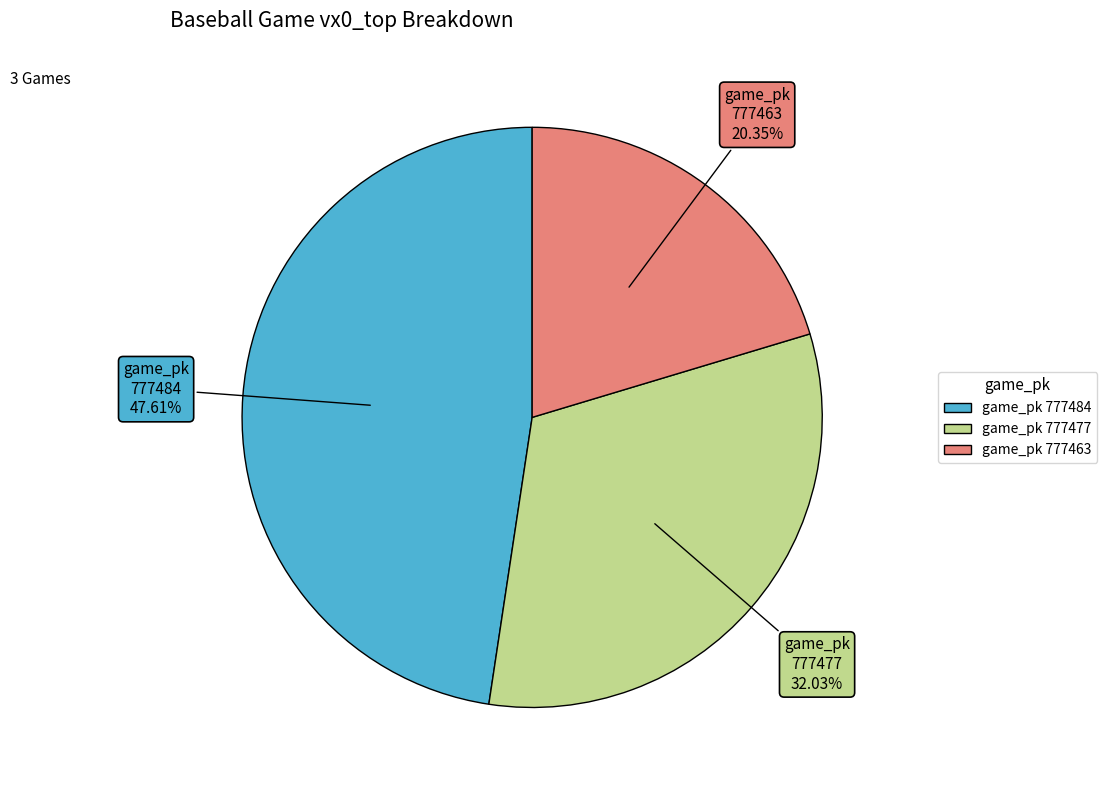

Do game_pk 777463 and game_pk 777484 together represent more than half of the pie?

Yes